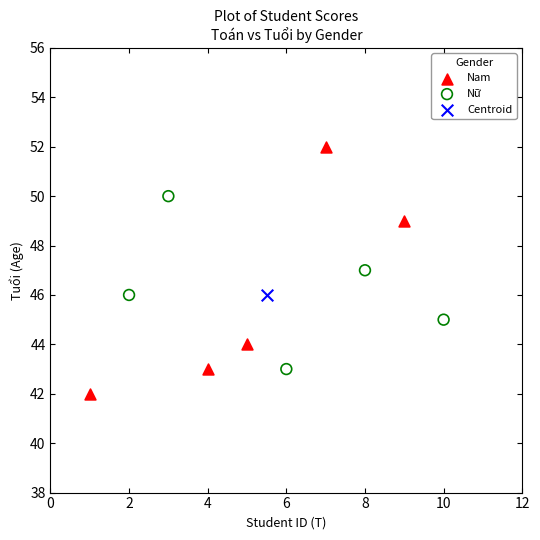

What are all the series names shown in the legend?

Nam, Nữ, Centroid